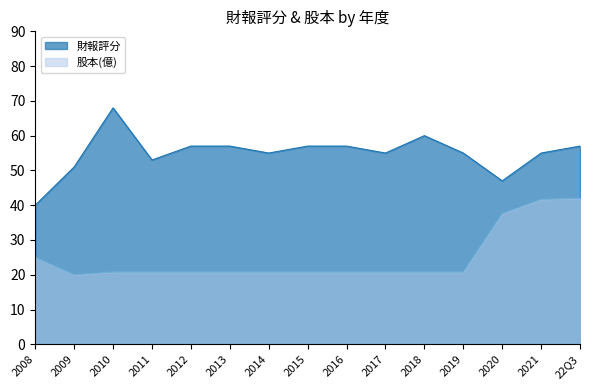

What is the sum of the 財報評分 values at 2012 and 2009?

108.0